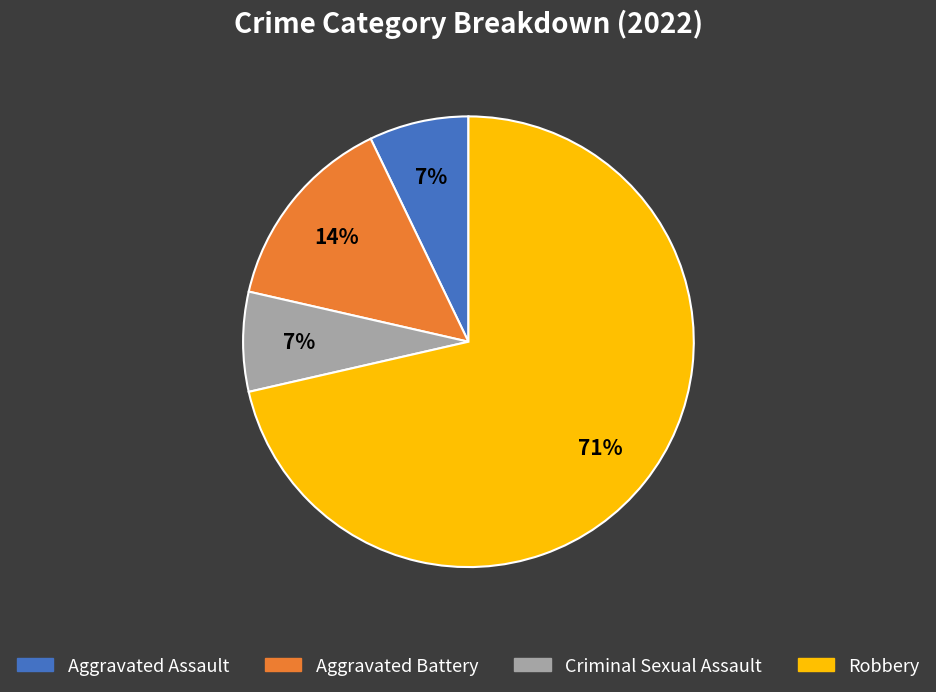

What percentage is the Aggravated Battery slice, to the nearest percent?

14%